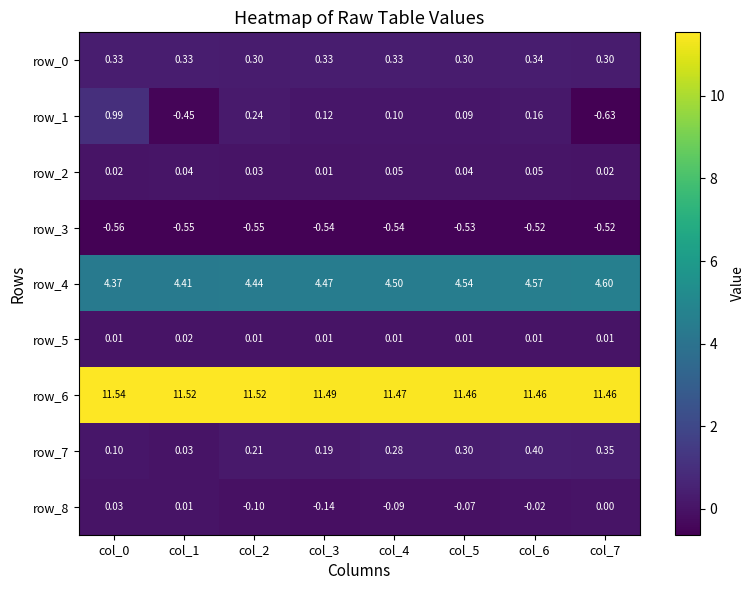

Is the value of row_6 at col_1 greater than the value of row_4 at col_2?

Yes